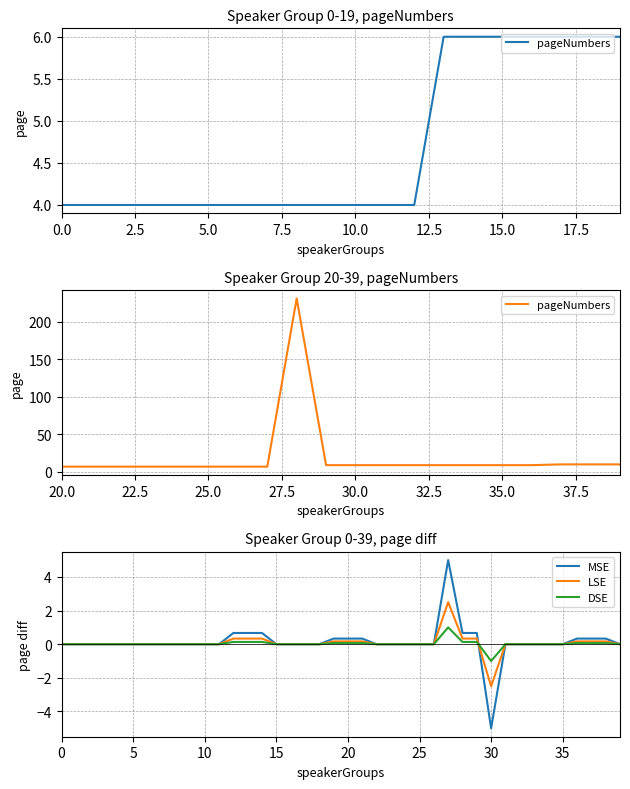

What is the difference between the maximum and minimum values?

227